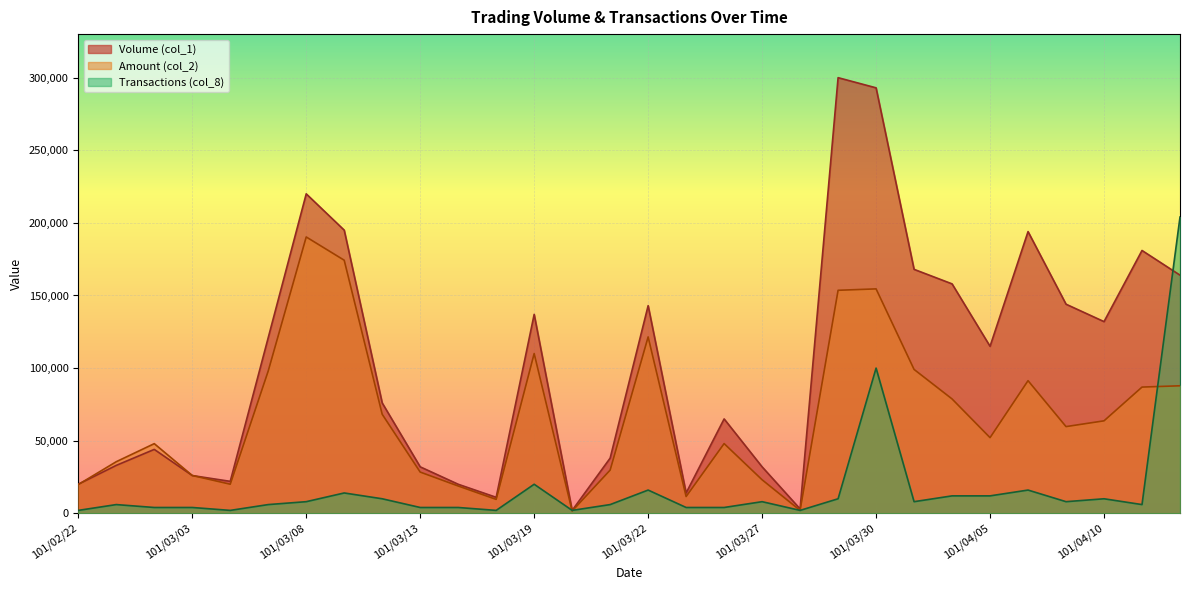

What is the smallest value displayed?

1580